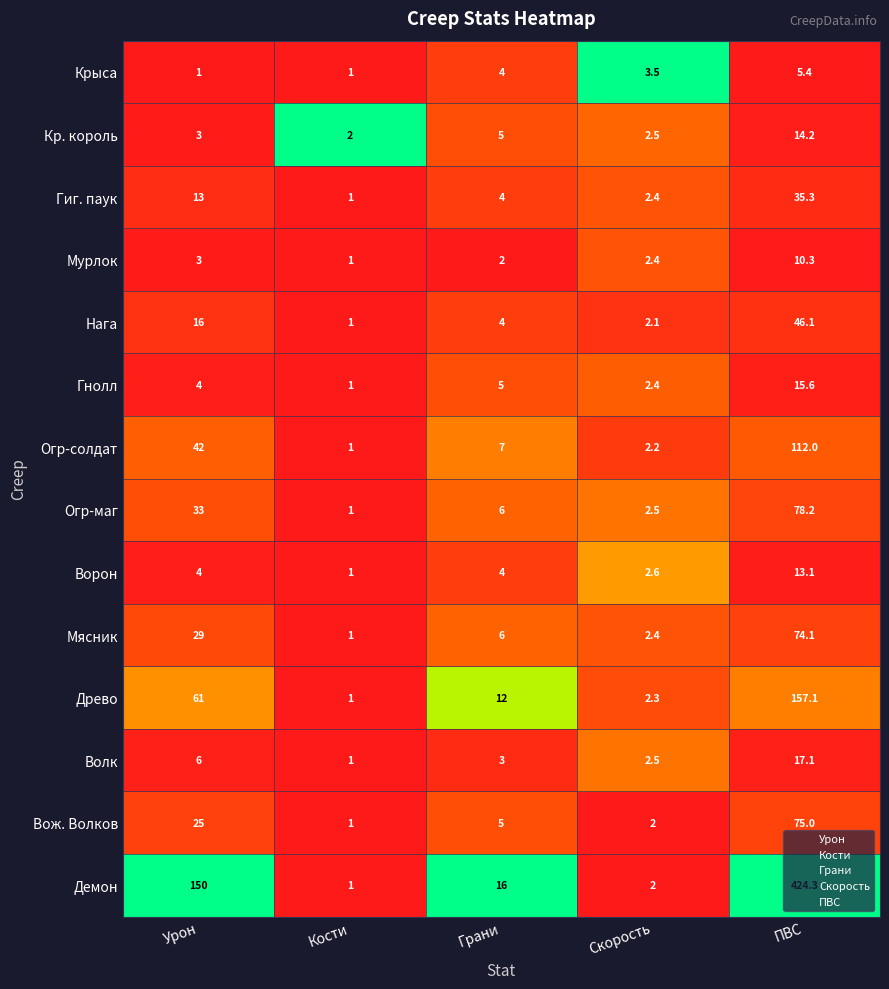

Is the value of Гнолл at Грани greater than the value of Мясник at Грани?

No